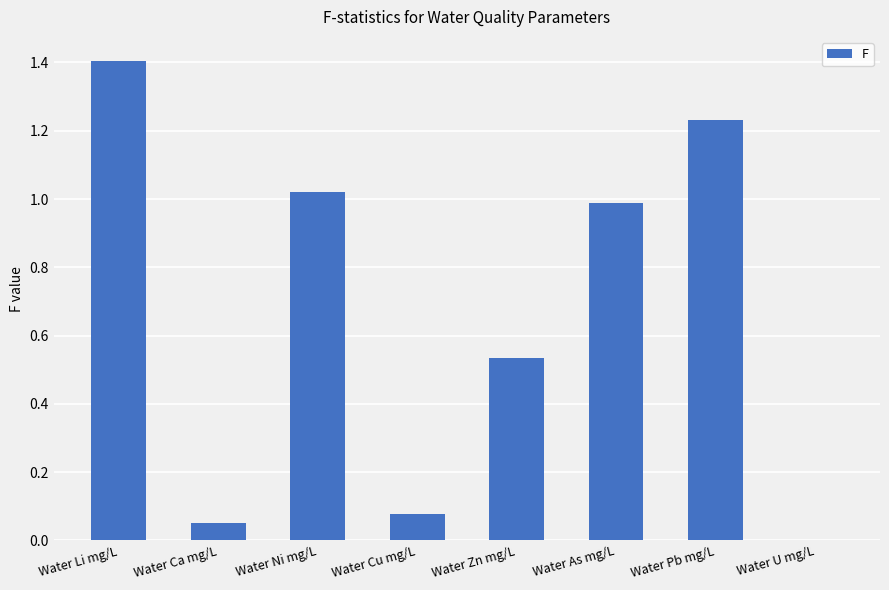

Read the value at Water Li mg/L.

1.4